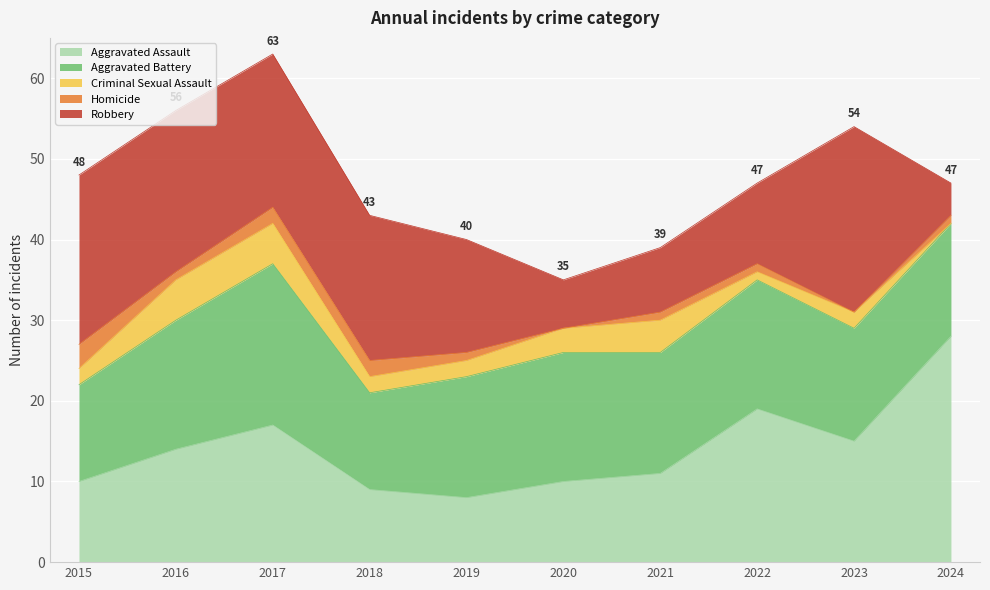

At 2016, list the series in order from smallest to largest.

Homicide, Criminal Sexual Assault, Aggravated Assault, Aggravated Battery, Robbery